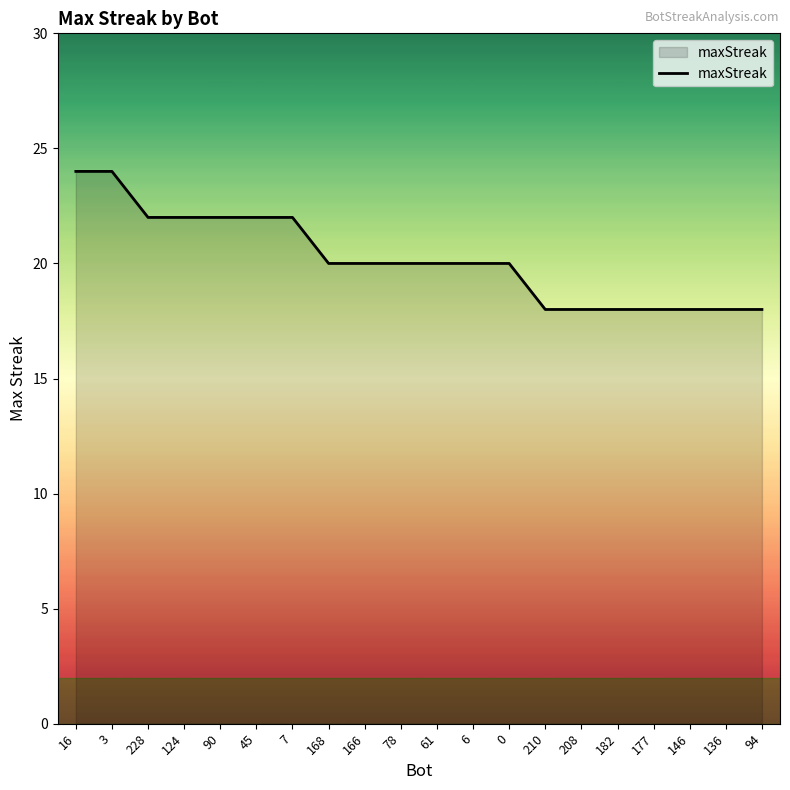

What position from the left is 7?

7